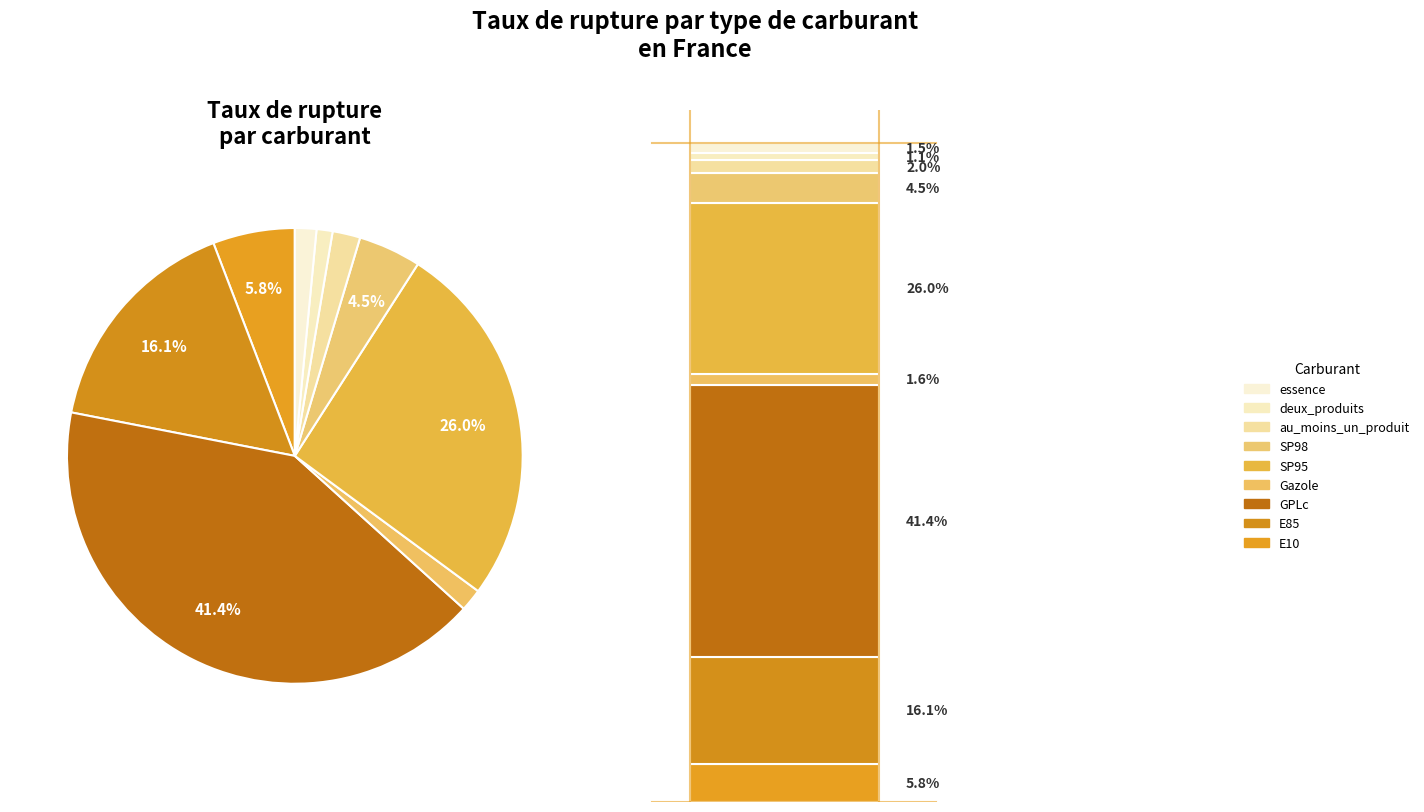

What percentage is the Gazole slice, to the nearest percent?

2%